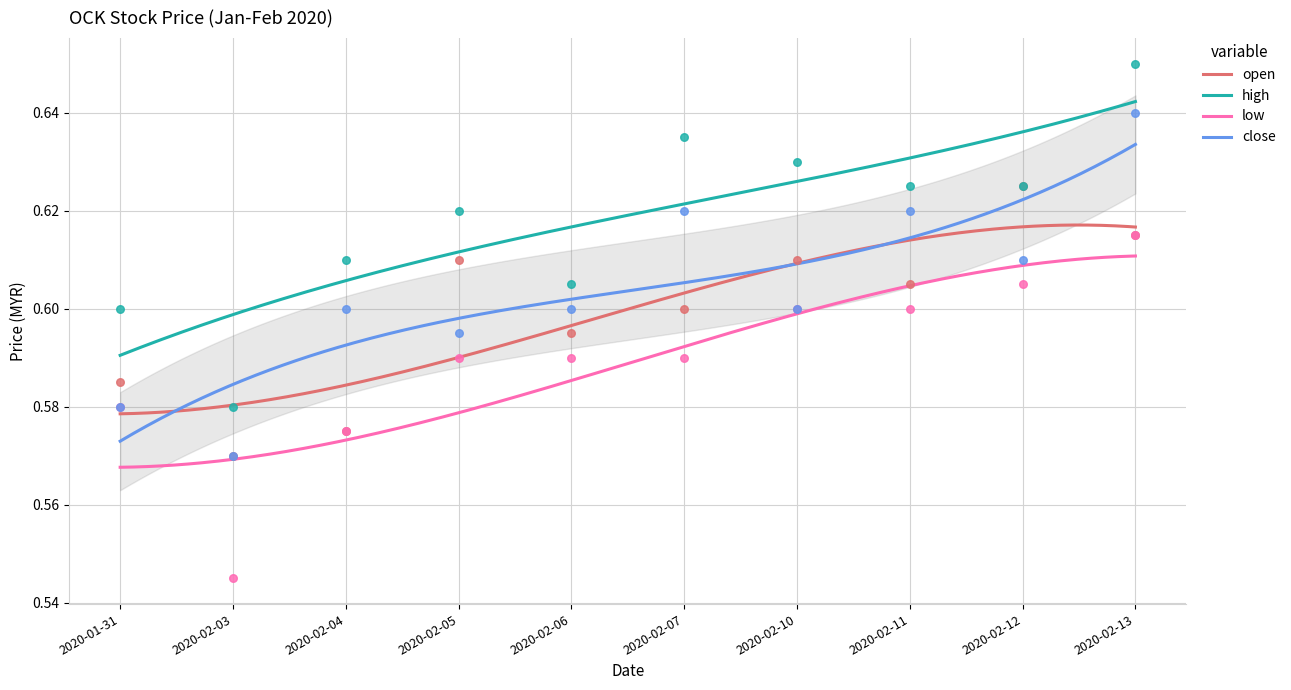

Which series reaches the maximum Y coordinate?

high